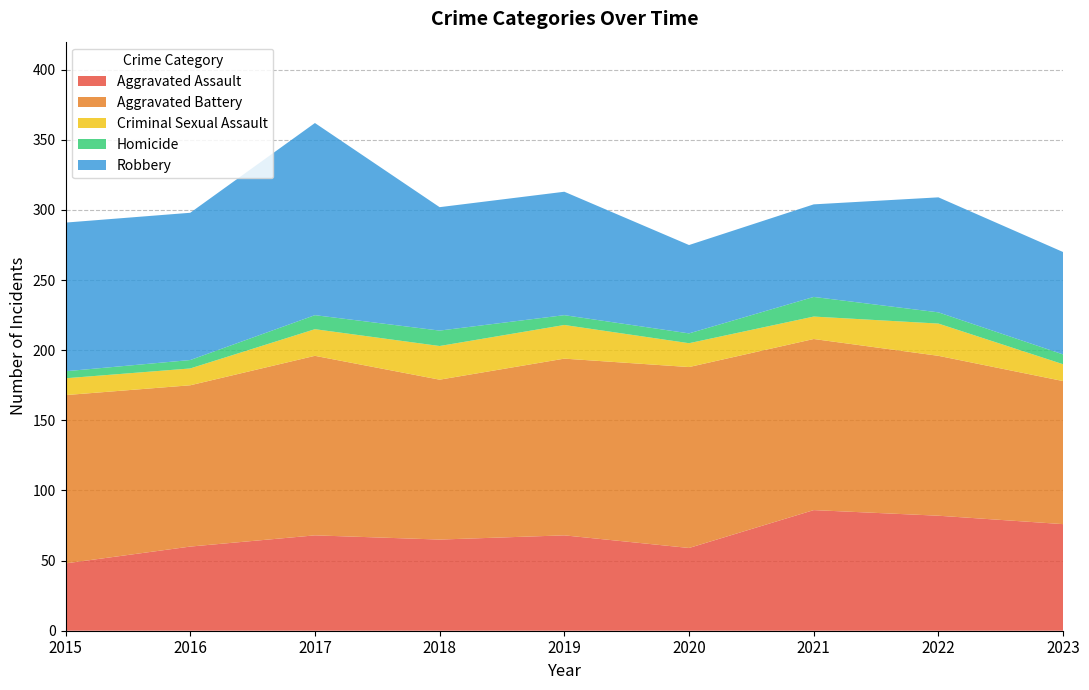

Reading left to right, extract all data points from this chart.

Aggravated Assault: 2015=48	2016=60	2017=68	2018=65	2019=68	2020=59	2021=86	2022=82	2023=76
Aggravated Battery: 2015=120	2016=115	2017=128	2018=114	2019=126	2020=129	2021=122	2022=114	2023=102
Criminal Sexual Assault: 2015=12	2016=12	2017=19	2018=24	2019=24	2020=17	2021=16	2022=23	2023=12
Homicide: 2015=5	2016=6	2017=10	2018=11	2019=7	2020=7	2021=14	2022=8	2023=7
Robbery: 2015=106	2016=105	2017=137	2018=88	2019=88	2020=63	2021=66	2022=82	2023=73